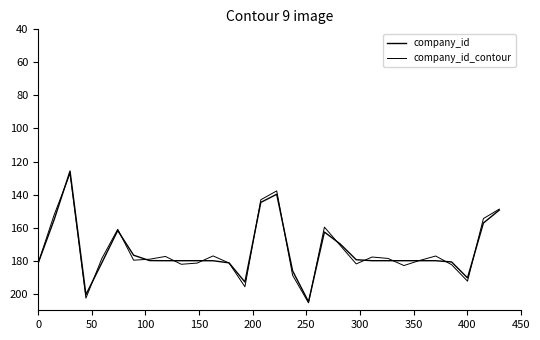

What is the maximum value shown in the chart?

205.5